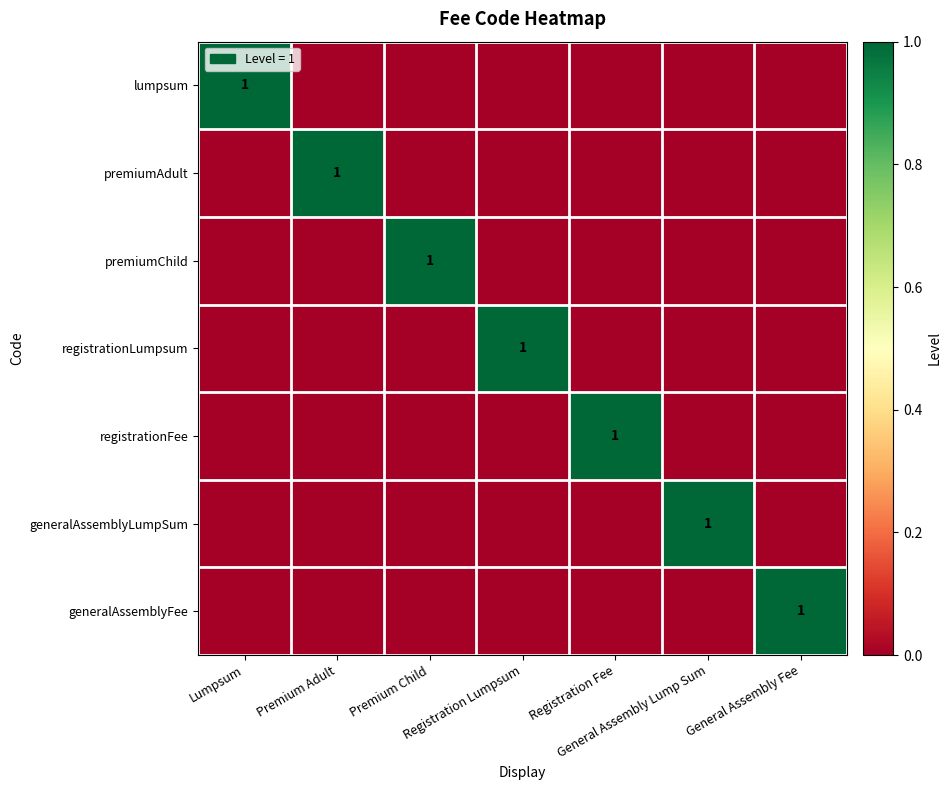

At Premium Adult, list the series in order from smallest to largest.

lumpsum, premiumChild, registrationLumpsum, registrationFee, generalAssemblyLumpSum, generalAssemblyFee, premiumAdult